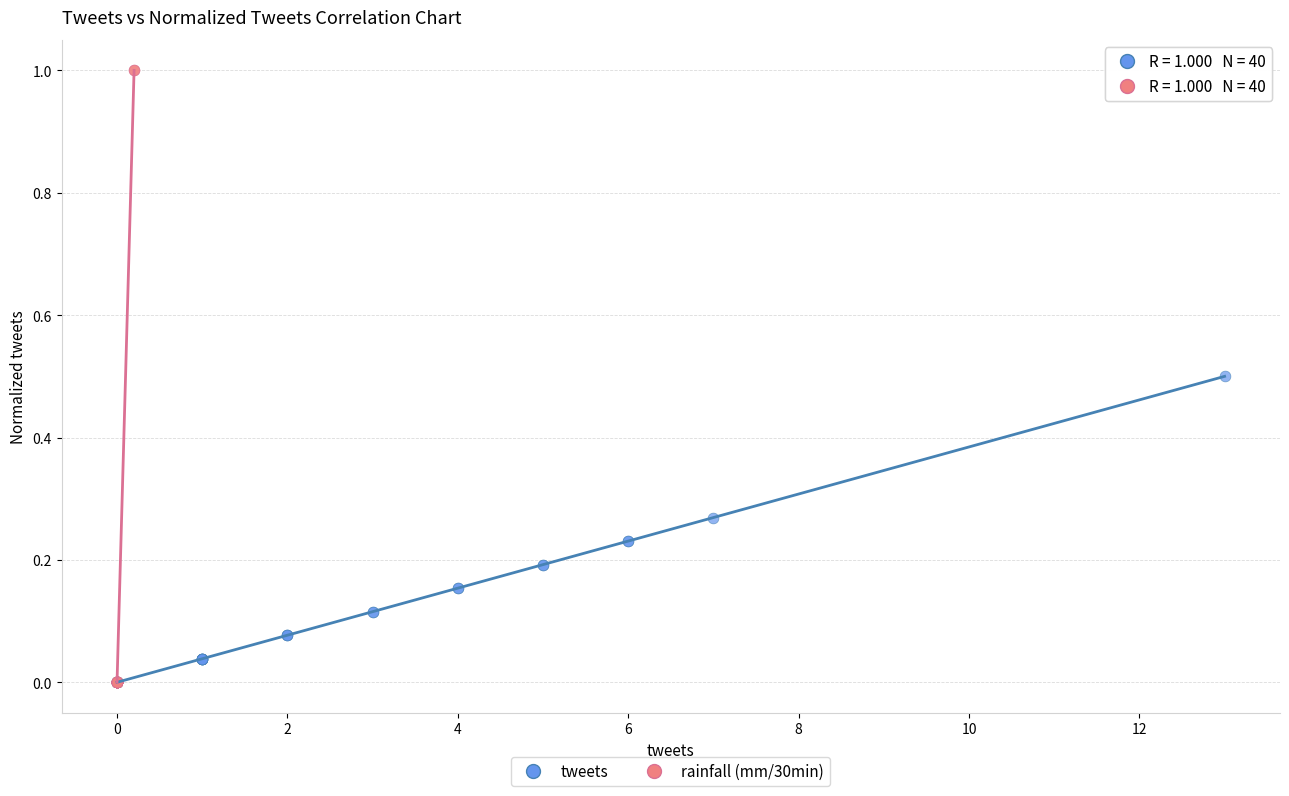

Which series has the widest spread of Y values?

rainfall (mm/30min)